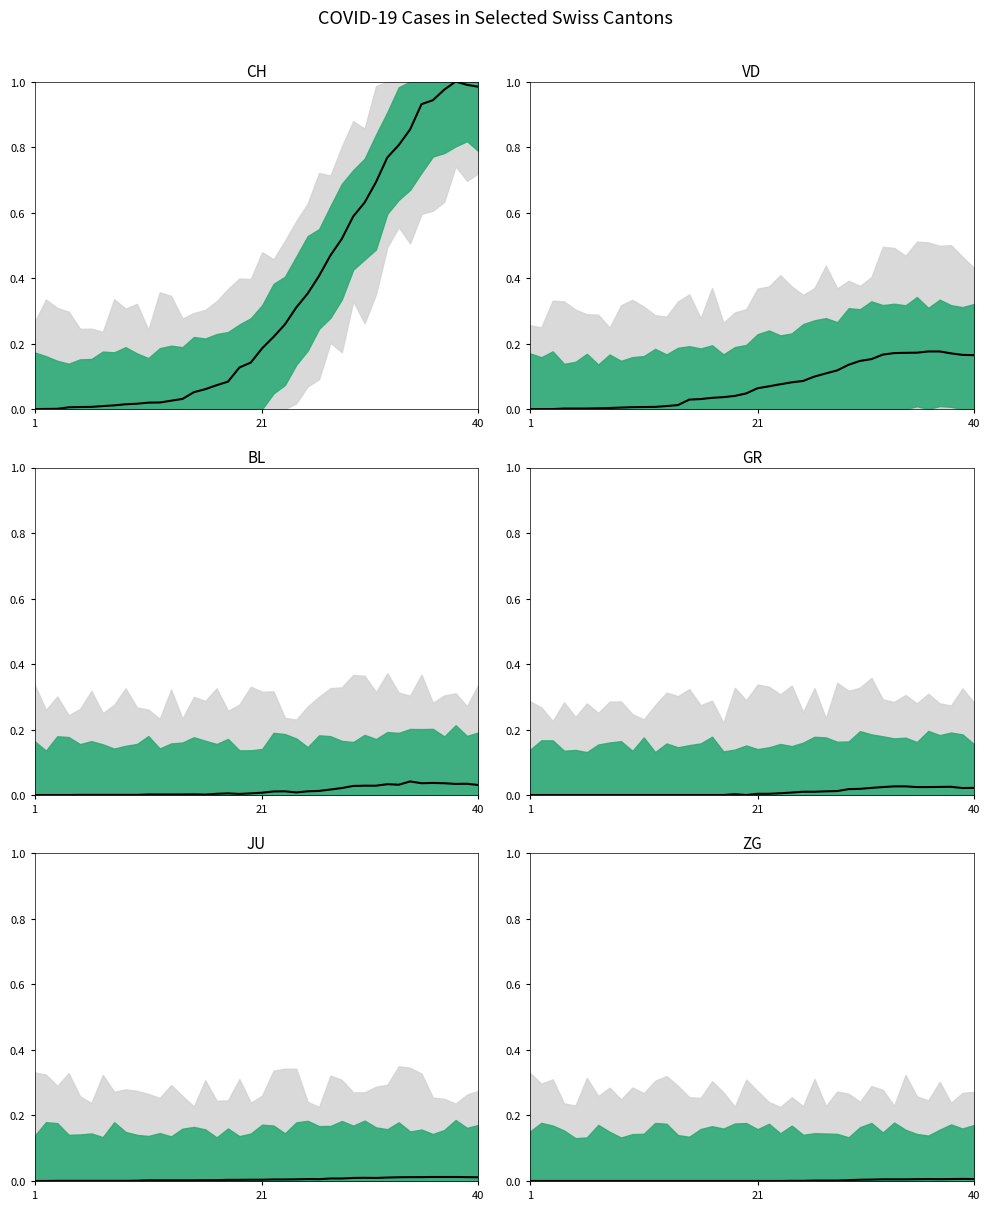

Is the value of CH median at 6 greater than the value of GR median at 25?

No